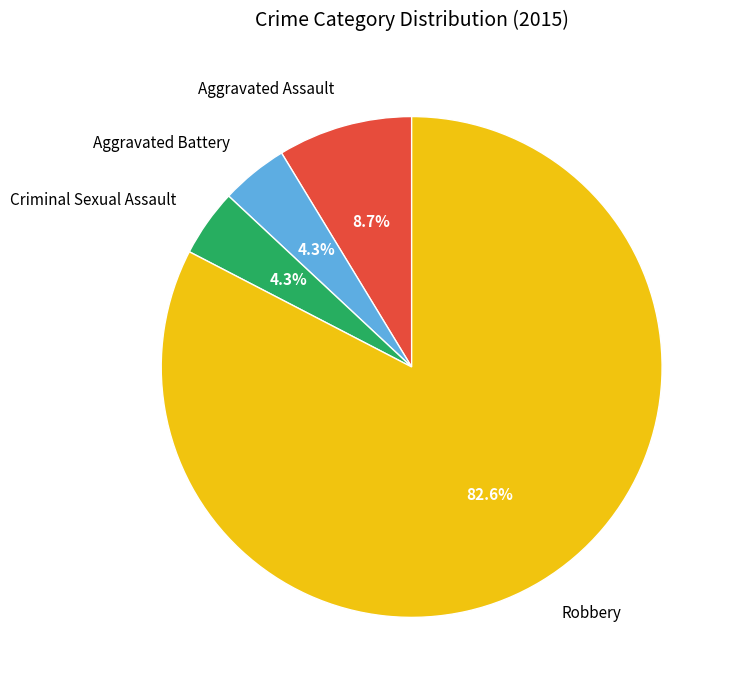

Is it true that Criminal Sexual Assault is 4% of the pie?

True